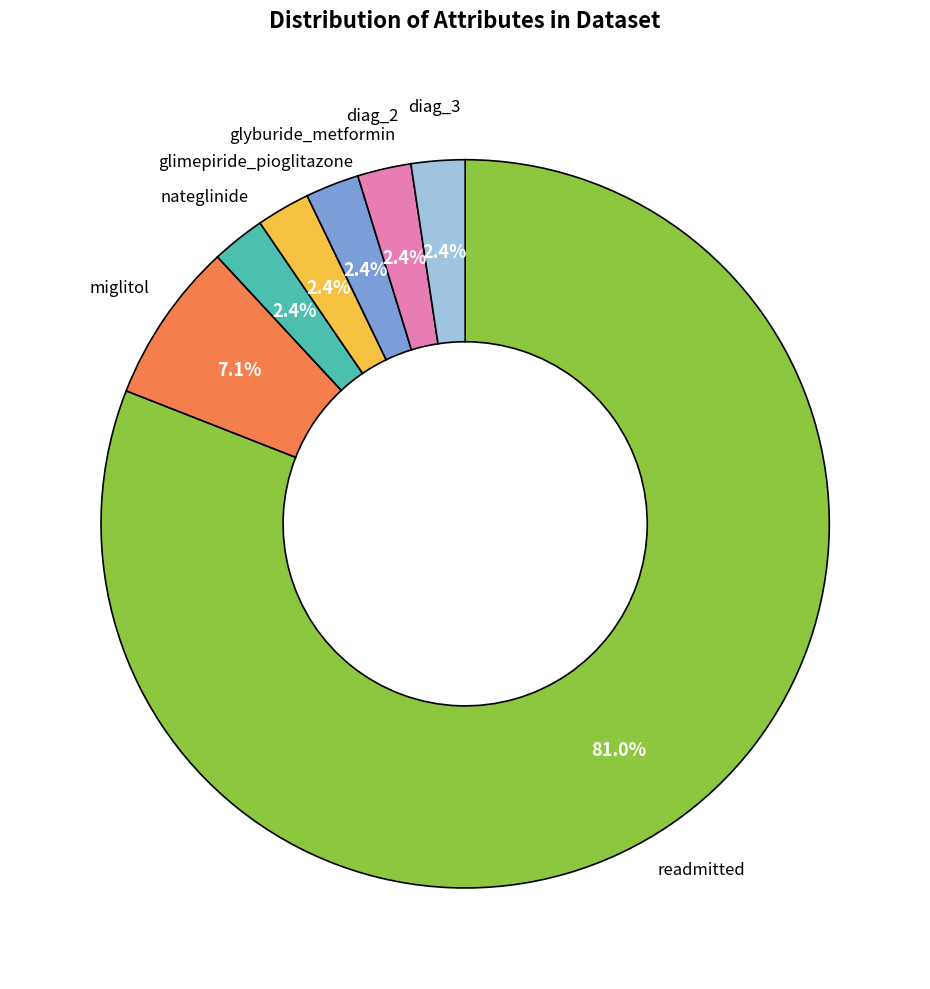

Is there any slice that represents more than half of the pie?

Yes